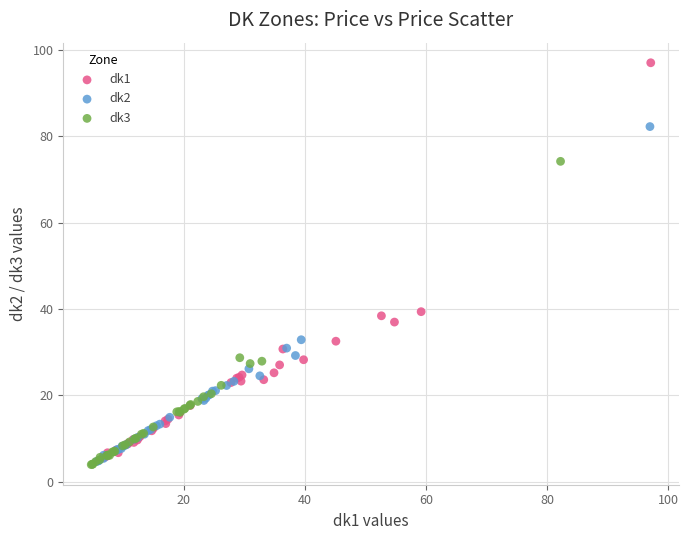

Which series reaches the maximum Y coordinate?

dk1